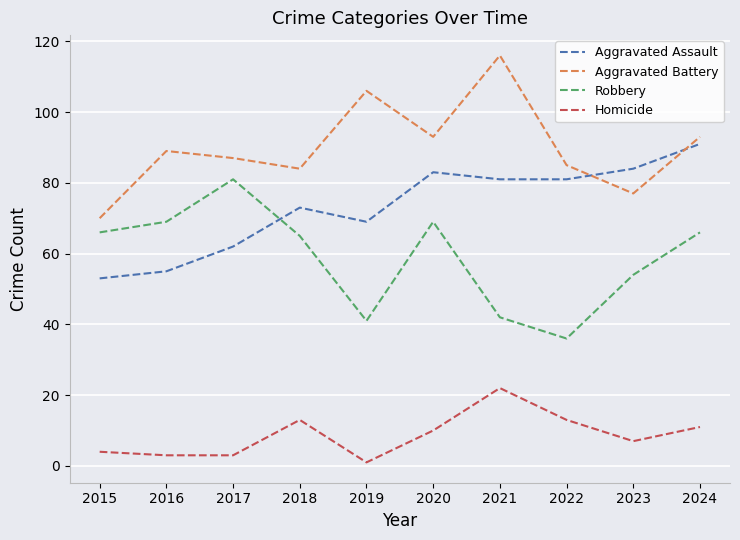

True or false: Robbery and Homicide cross at least once.

False